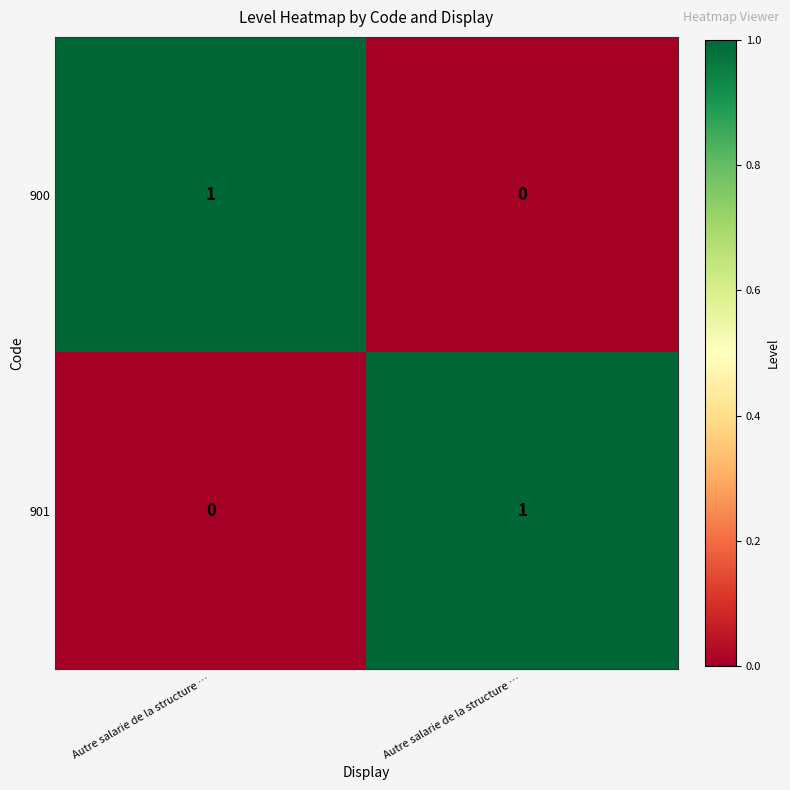

What is the difference between the highest and lowest values at Autre salarie de la structure …?

1